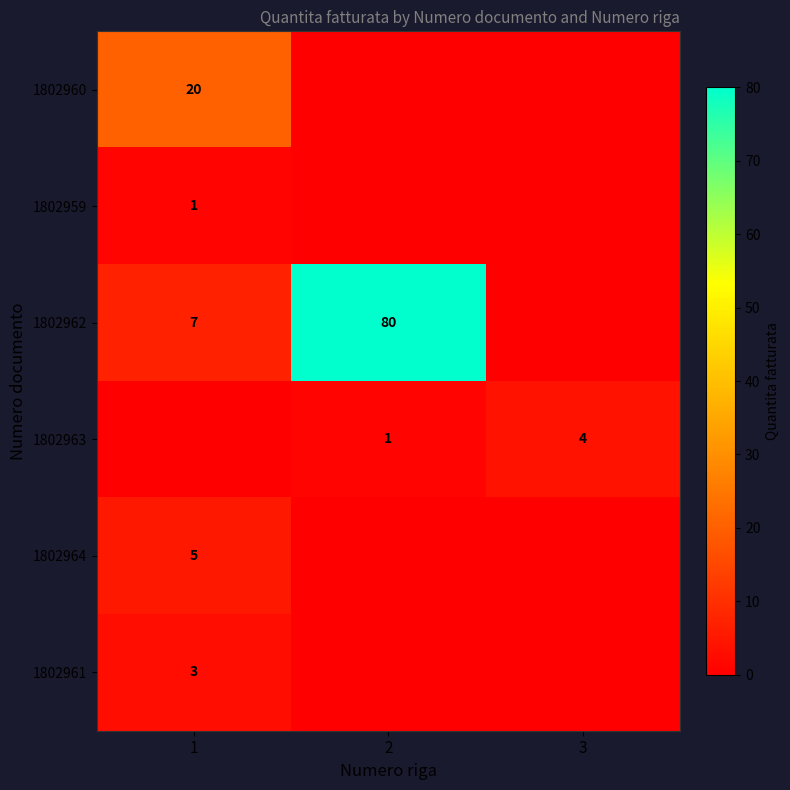

True or false: 1802961 has a value of 3 at 1.

True